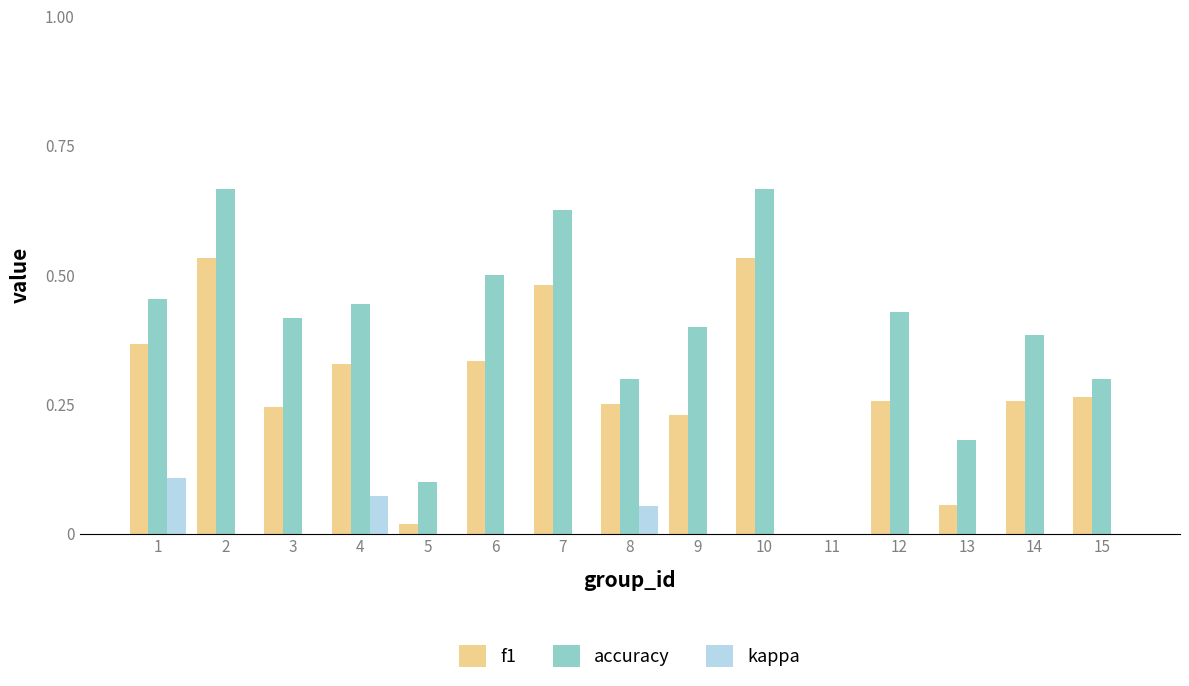

Which has a higher value, 6 or 4?

6